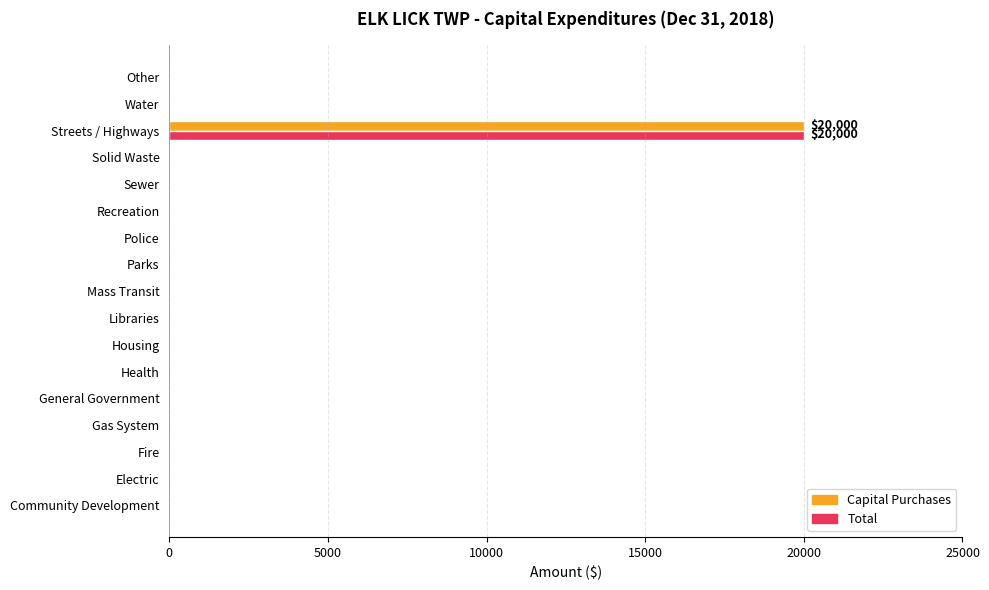

What is the sum of all Capital Purchases values?

20000